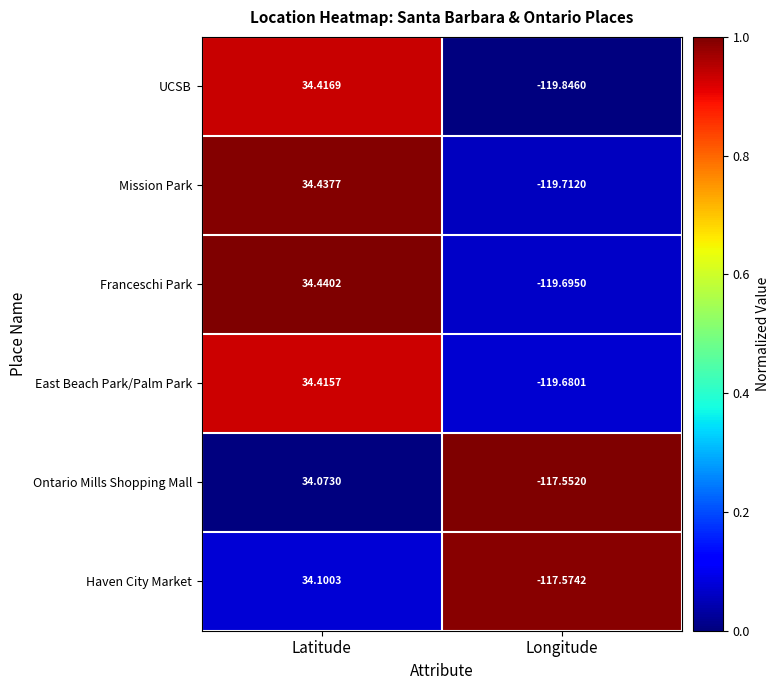

At Latitude, list the series in order from smallest to largest.

Ontario Mills Shopping Mall, Haven City Market, East Beach Park/Palm Park, UCSB, Mission Park, Franceschi Park